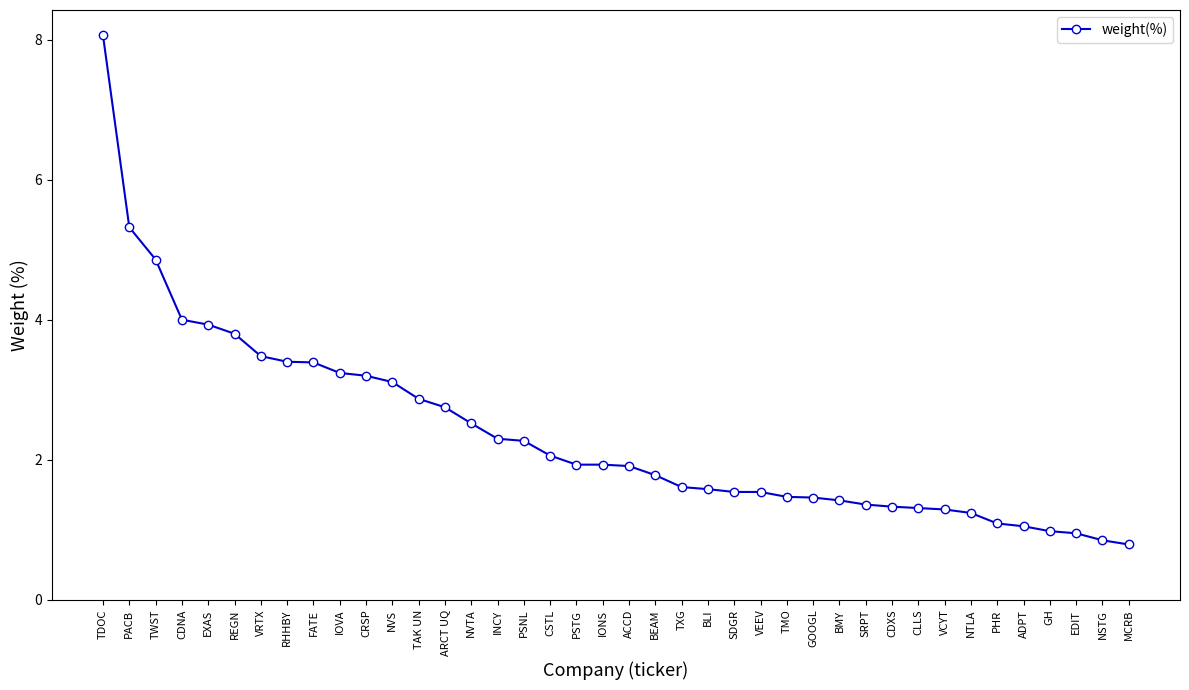

What is the label of the 14th point from the right?

TMO